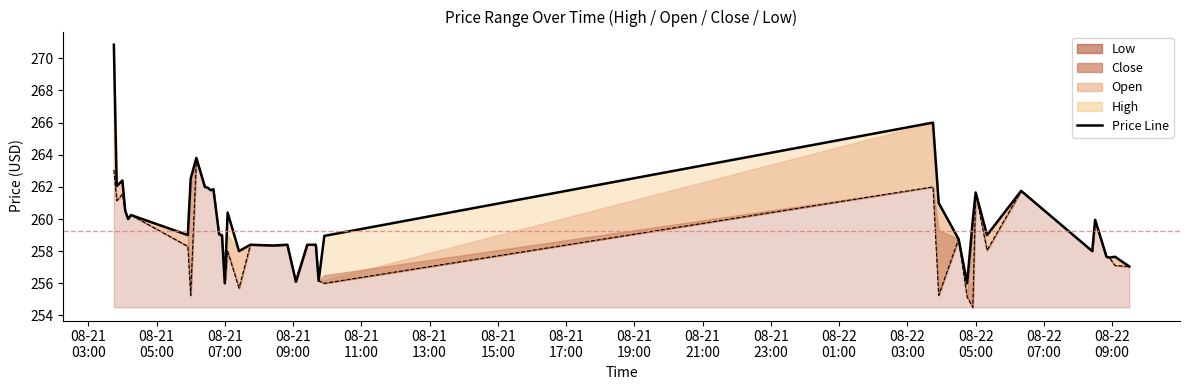

What is the difference between the second highest and minimum values in the Low series?

8.6